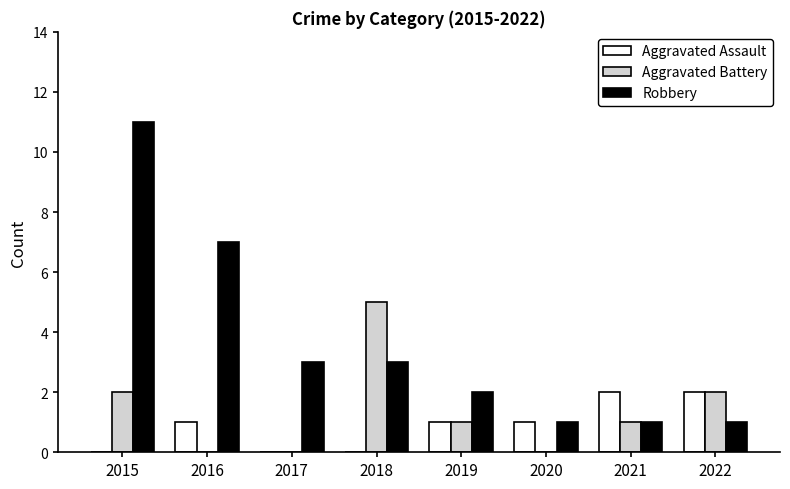

Which series has the largest total across all categories?

Robbery